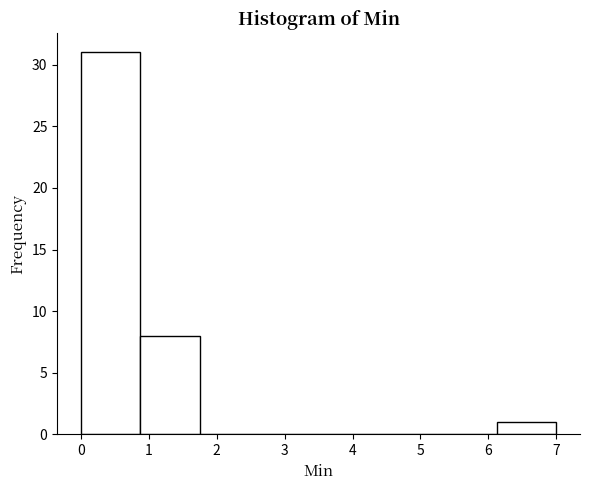

Reading left to right, list every bar in this chart as the range it spans on the x-axis followed by its height. Neither the bar edges nor the heights are printed on the chart, so give them approximately, as read against the axes.

0.0 to 0.9: 31
0.9 to 1.8: 8
1.8 to 2.6: 0
2.6 to 3.5: 0
3.5 to 4.4: 0
4.4 to 5.3: 0
5.3 to 6.1: 0
6.1 to 7.0: 1